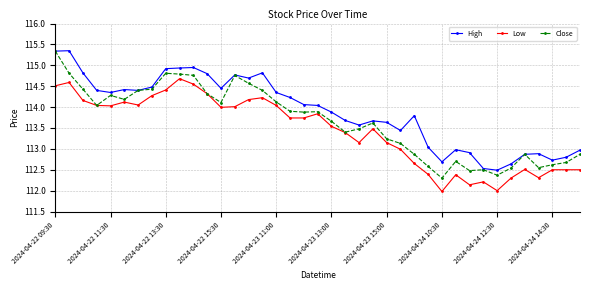

What is the minimum value shown in the chart?

112.0